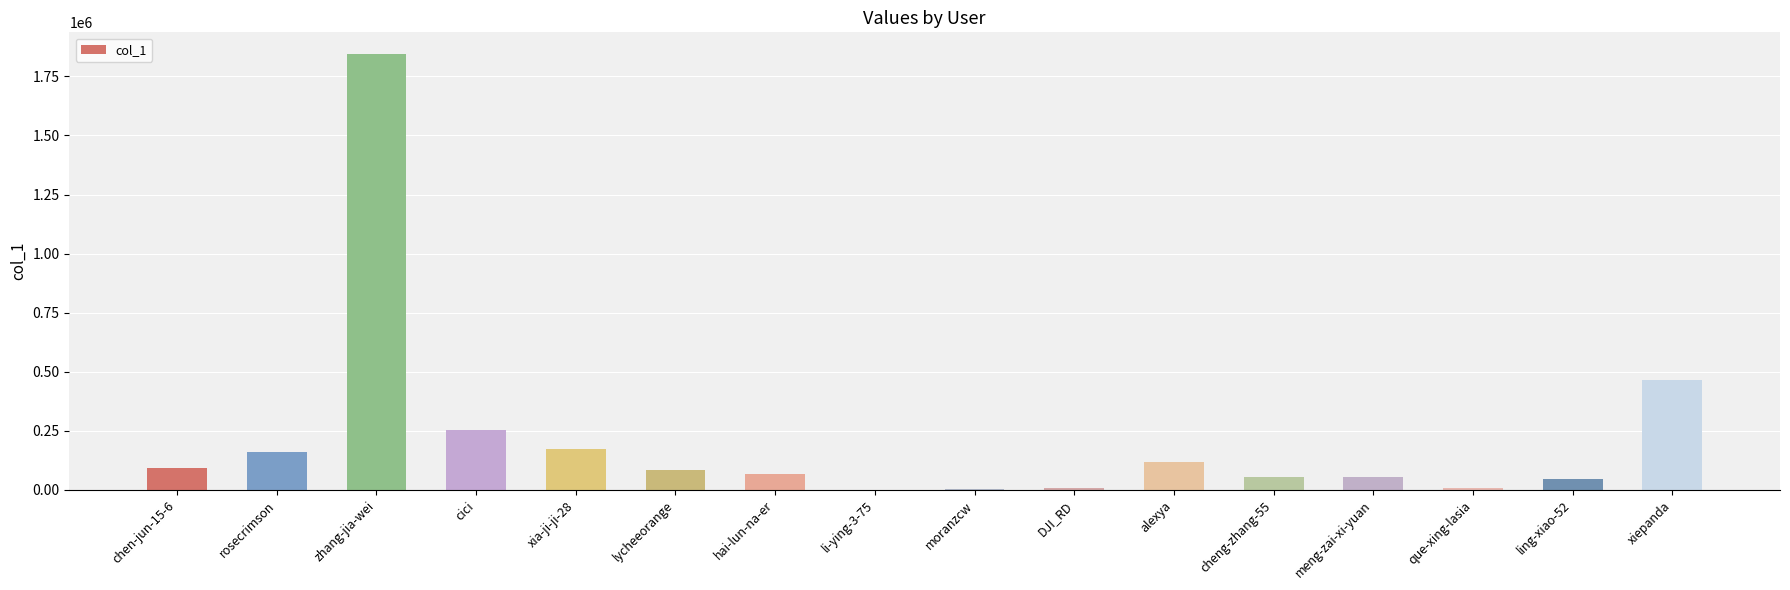

What is the change in value from moranzcw to cheng-zhang-55?

+51263